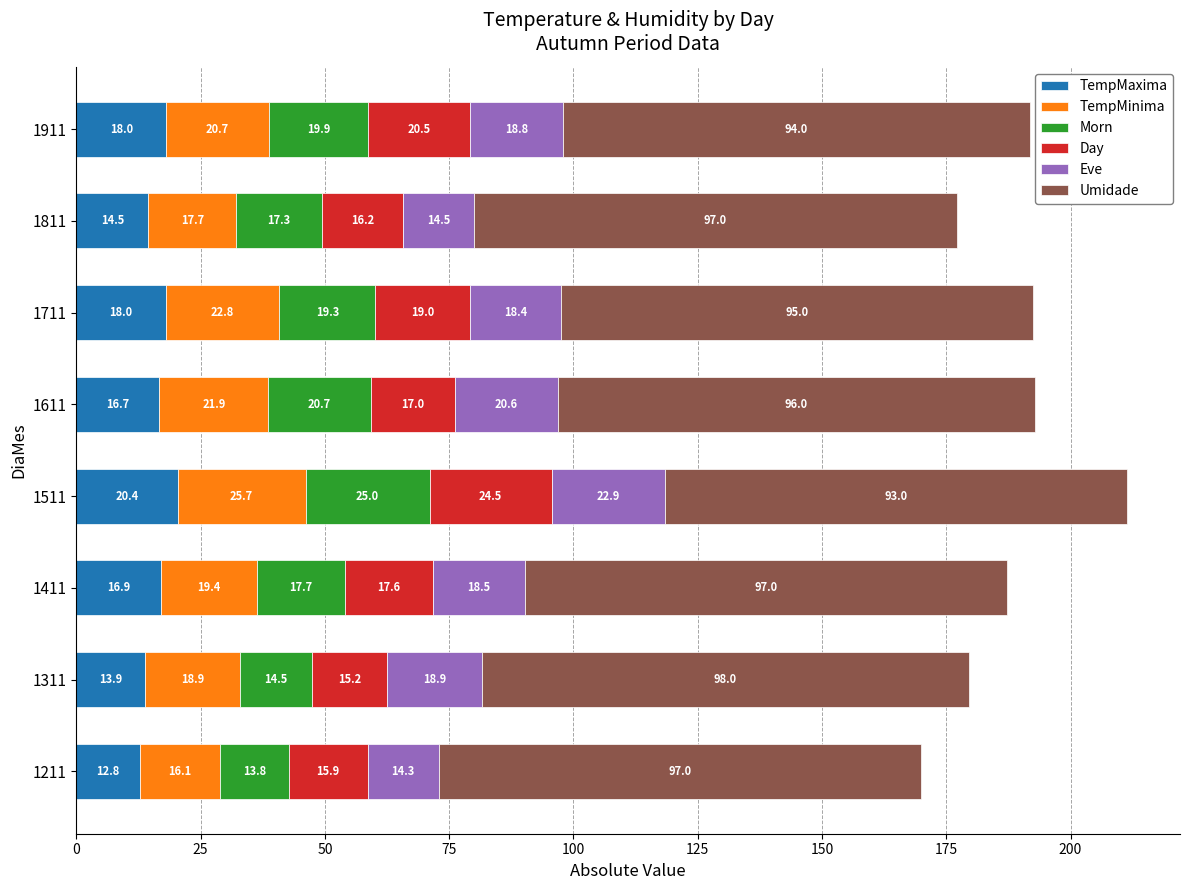

What is the difference between the maximum and minimum values in the TempMaxima series?

7.6